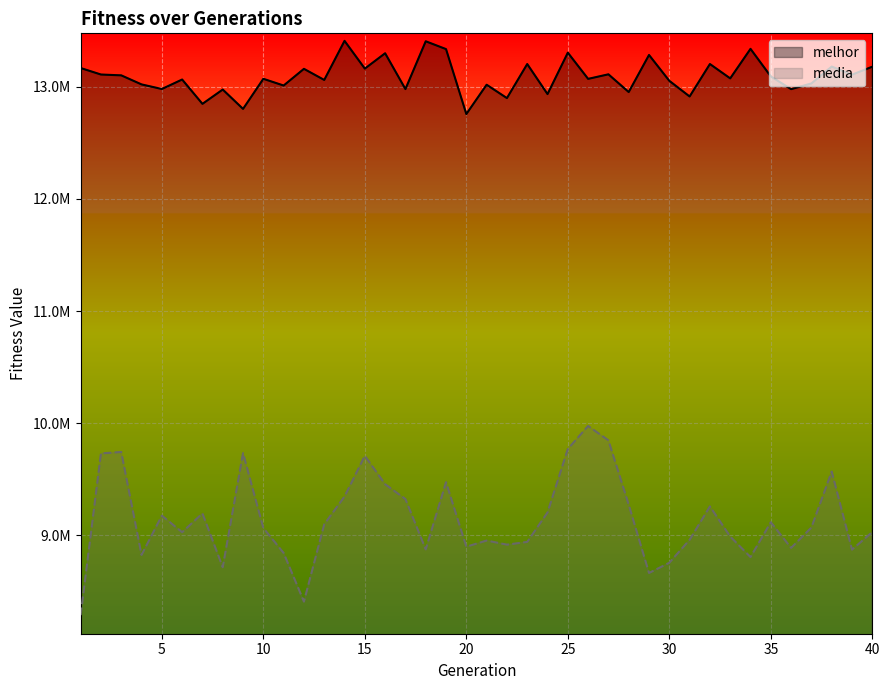

Reading left to right, transcribe all the data shown in this chart.

melhor: 1=13166876.0	2=13108872.0	3=13101472.0	4=13020754.0	5=12979756.0	6=13064277.0	7=12847295.0	8=12974978.0	9=12802437.0	10=13070627.0	11=13010737.0	12=13159520.0	13=13060538.0	14=13409079.0	15=13161588.0	16=13298447.0	17=12979103.0	18=13405222.0	19=13335556.0	20=12756534.0	21=13017850.0	22=12898654.0	23=13202332.0	24=12934474.0	25=13303735.0	26=13070125.0	27=13110670.0	28=12952608.0	29=13283161.0	30=13052771.0	31=12913149.0	32=13202497.0	33=13074499.0	34=13337726.0	35=13091902.0	36=12978502.0	37=13029365.0	38=13179695.0	39=13107448.0	40=13178581.0
media: 1=8288838.5	2=9730653.7	3=9743417.3	4=8825680.1	5=9175847.0	6=9028132.7	7=9195811.9	8=8715927.8	9=9733369.2	10=9065366.5	11=8842956.4	12=8409186.8	13=9098529.7	14=9346260.7	15=9709240.1	16=9455973.0	17=9323865.6	18=8874872.6	19=9473760.8	20=8898921.3	21=8953711.1	22=8917234.4	23=8941599.2	24=9203884.0	25=9770046.7	26=9975225.6	27=9847255.7	28=9273473.3	29=8664669.1	30=8755756.2	31=8960533.5	32=9258249.2	33=8989276.1	34=8806350.3	35=9116909.7	36=8888204.7	37=9070201.1	38=9568876.5	39=8872670.7	40=9029976.4